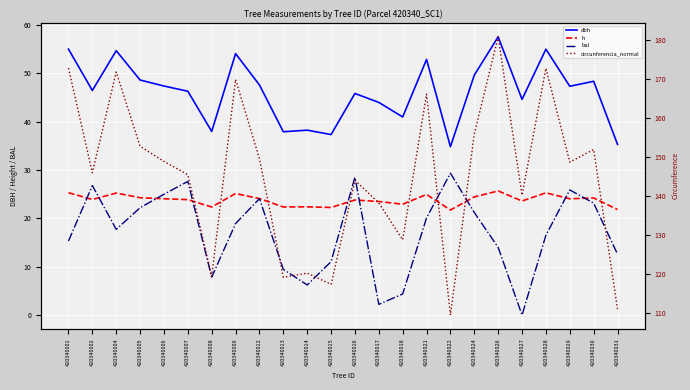

True or false: h has more than 2 points higher than both neighbors.

True